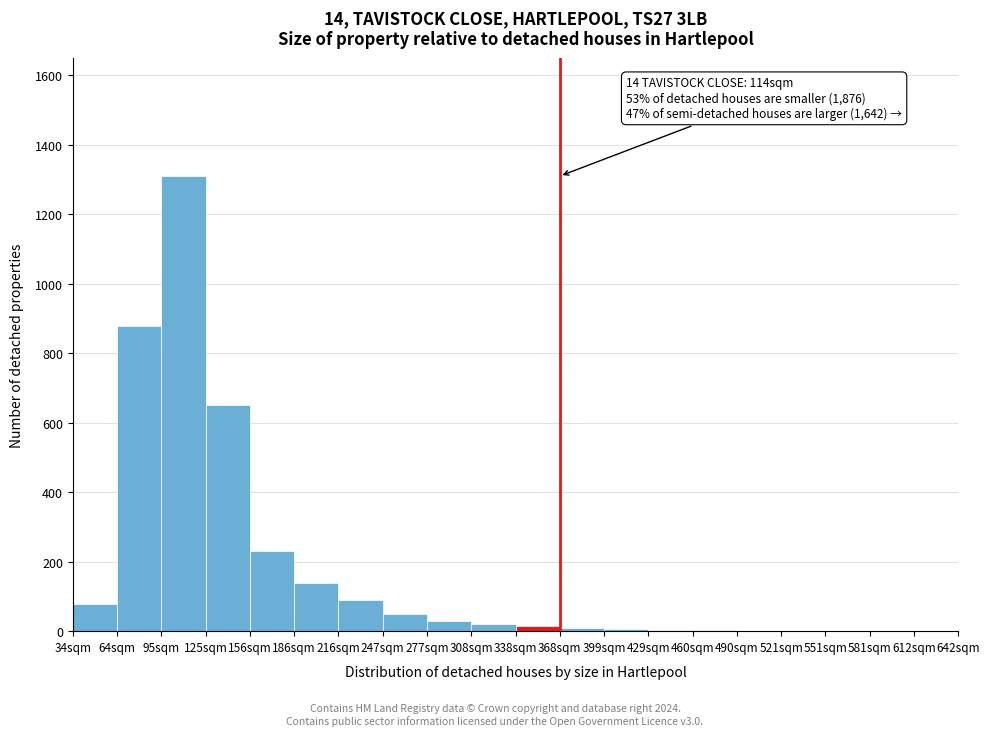

The chart shows a value of 50 at 247sqm. True or false?

True